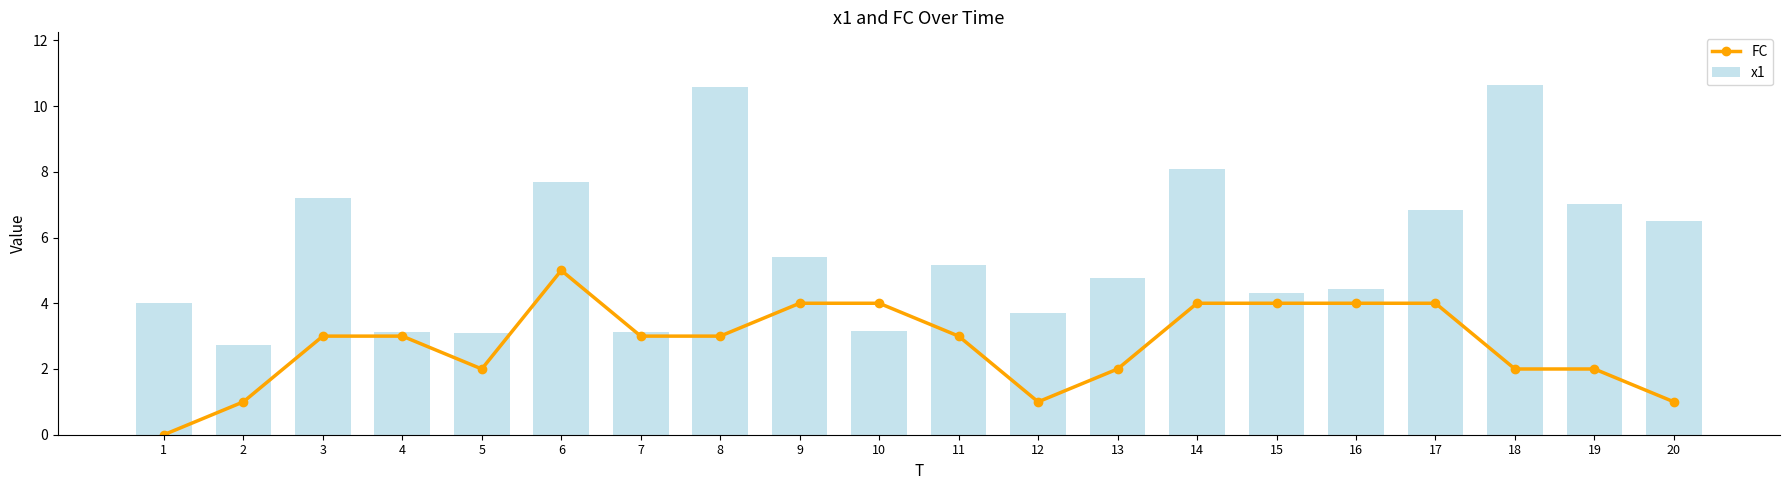

Reading left to right, list all the values displayed in this chart.

FC: 0.0	1.0	3.0	3.0	2.0	5.0	3.0	3.0	4.0	4.0	3.0	1.0	2.0	4.0	4.0	4.0	4.0	2.0	2.0	1.0
x1: 4.0	2.7	7.2	3.1	3.1	7.7	3.1	10.6	5.4	3.2	5.2	3.7	4.8	8.1	4.3	4.4	6.8	10.6	7.0	6.5